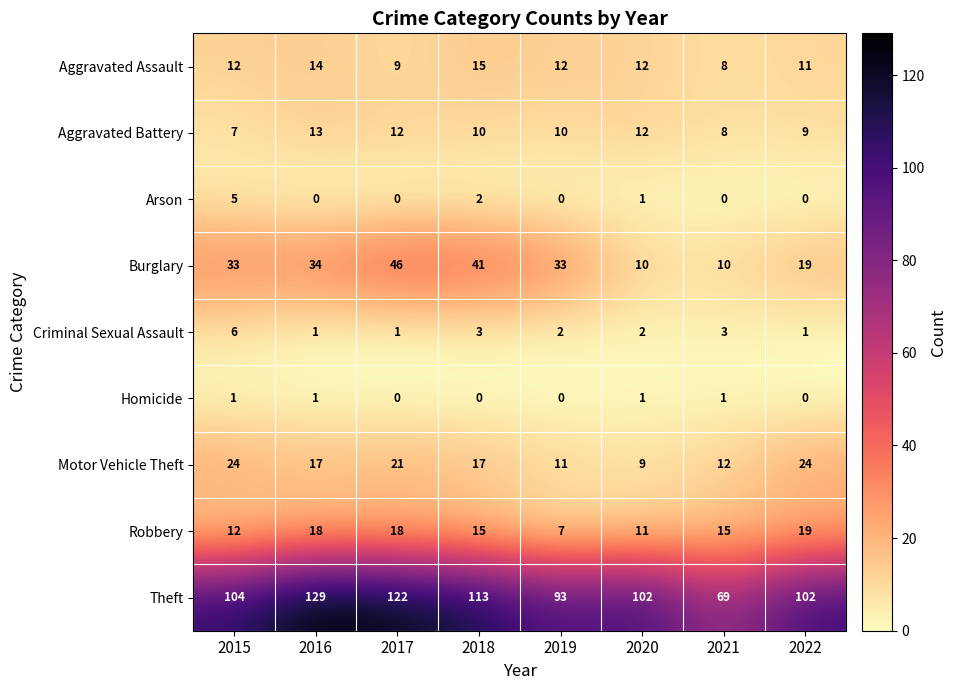

At which category does the chart reach its peak across all series?

2016